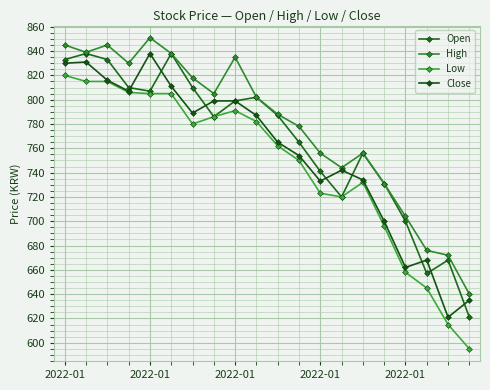

At which label is Close closest to 729?

2022-01